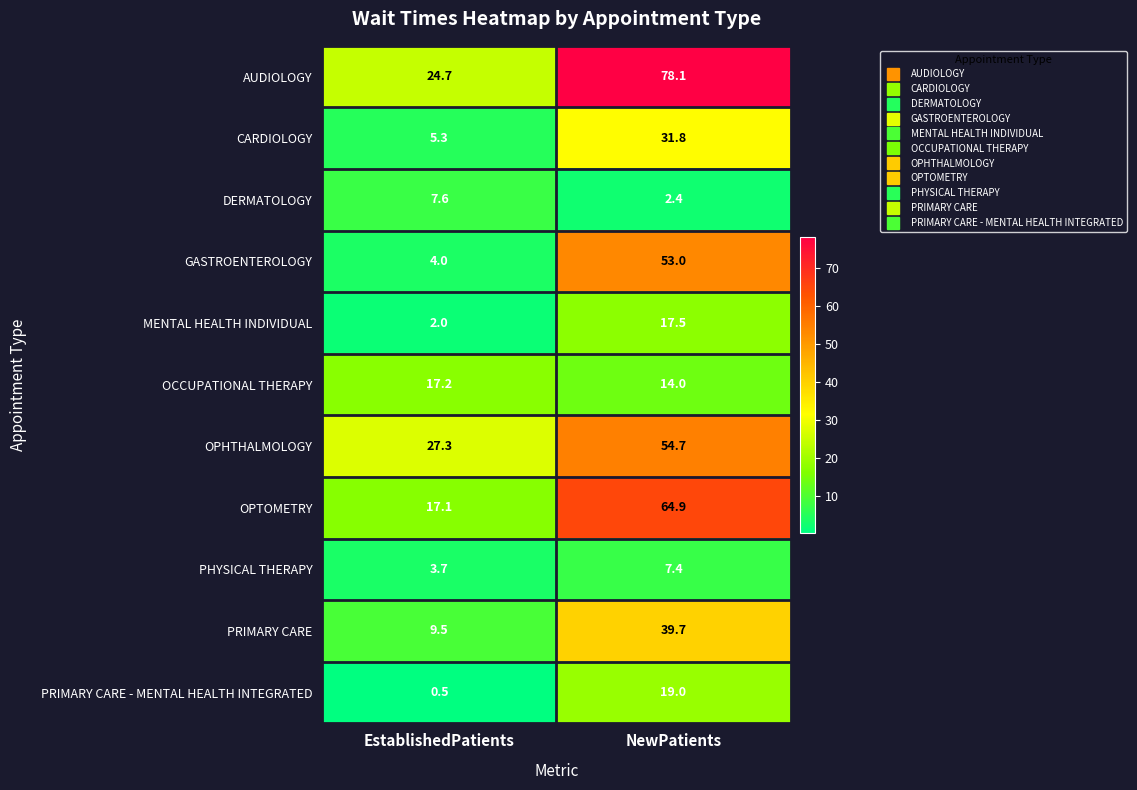

Is it true that DERMATOLOGY equals 1.2 at NewPatients?

False